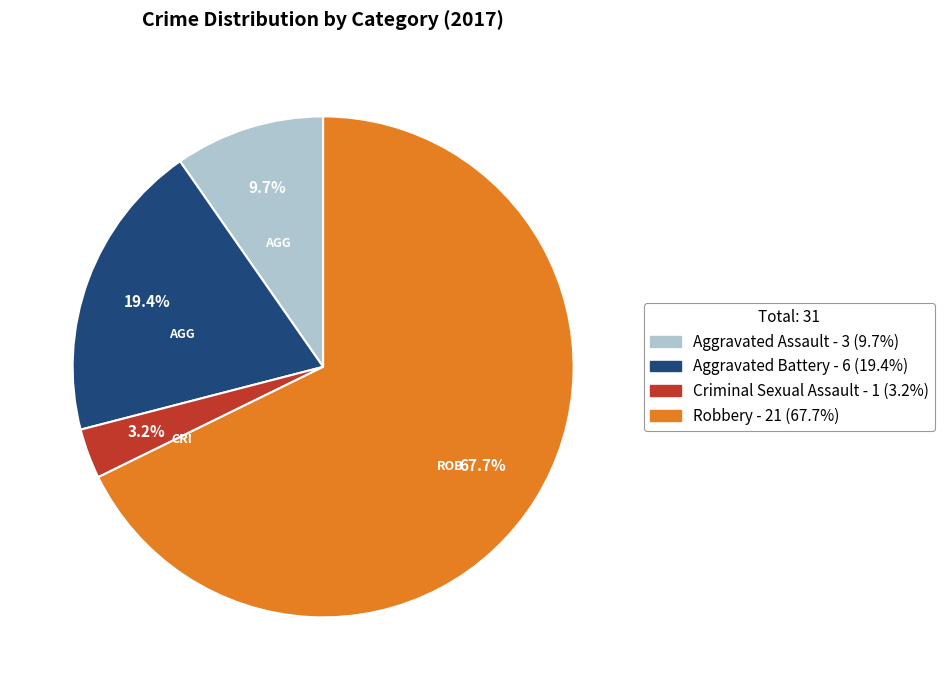

How much of the chart is everything except Aggravated Battery?

80.6%